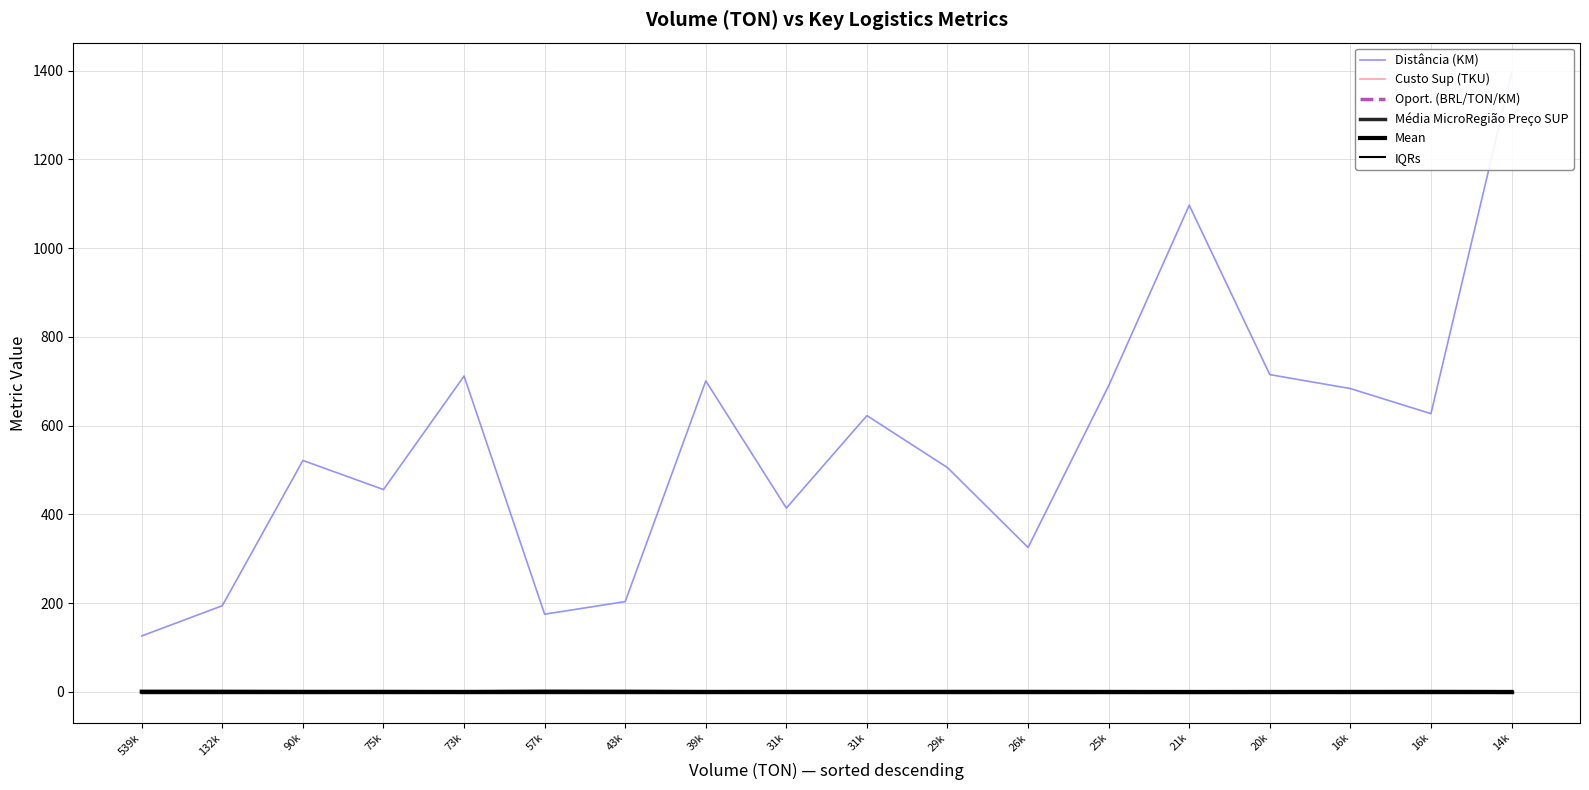

Between 539k and 43k, which series saw the biggest shift?

Distância (KM)